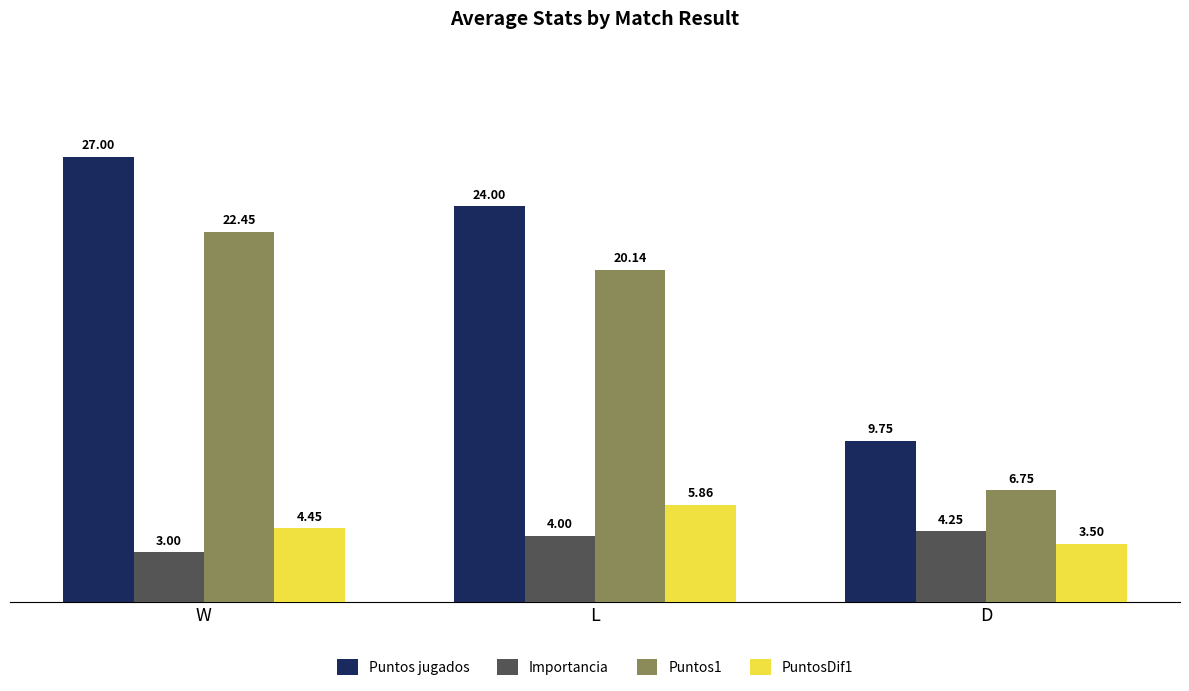

How many data points in Importancia are less than 4?

1